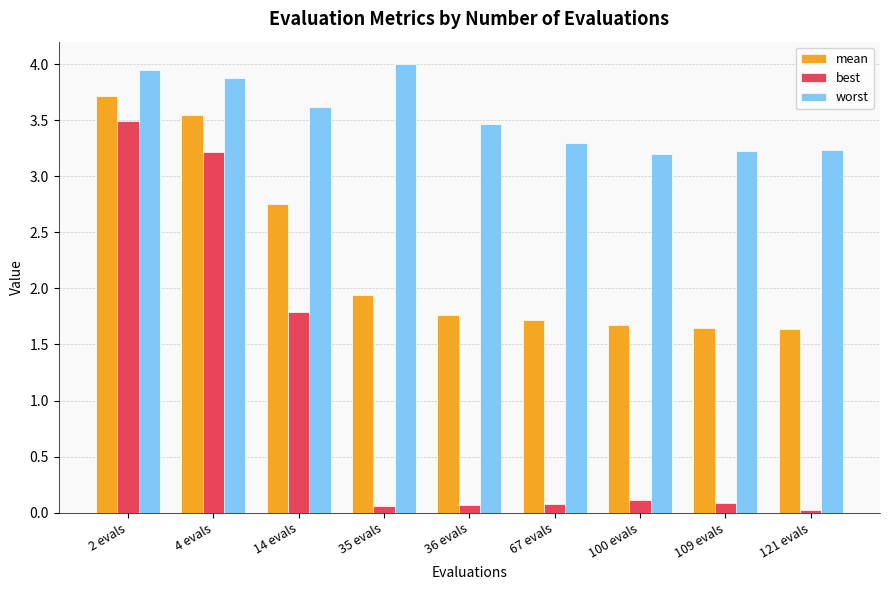

Is it true that worst equals 3.2 at 100 evals?

True